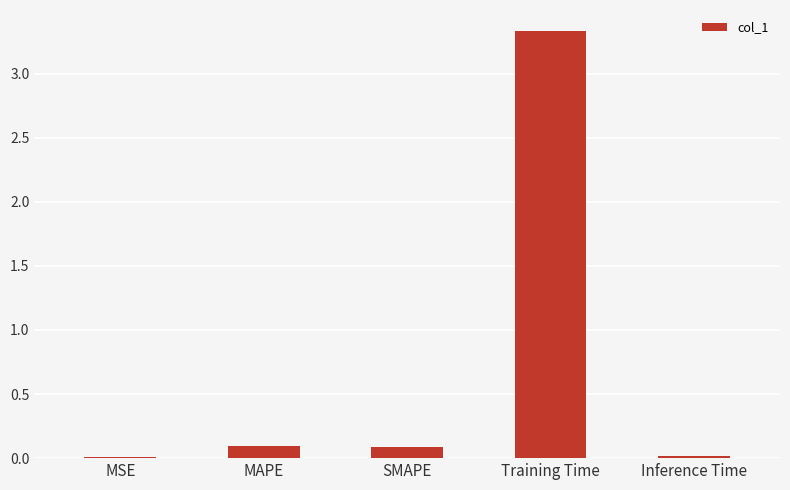

What is the difference between the values at MSE and MAPE?

0.1